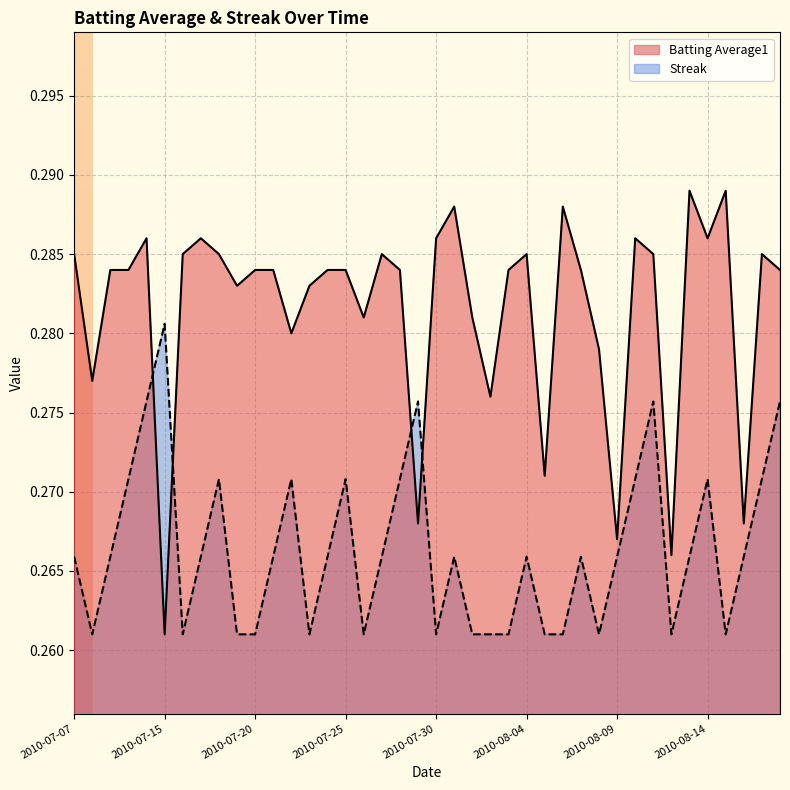

How many lines are shown in the chart?

2